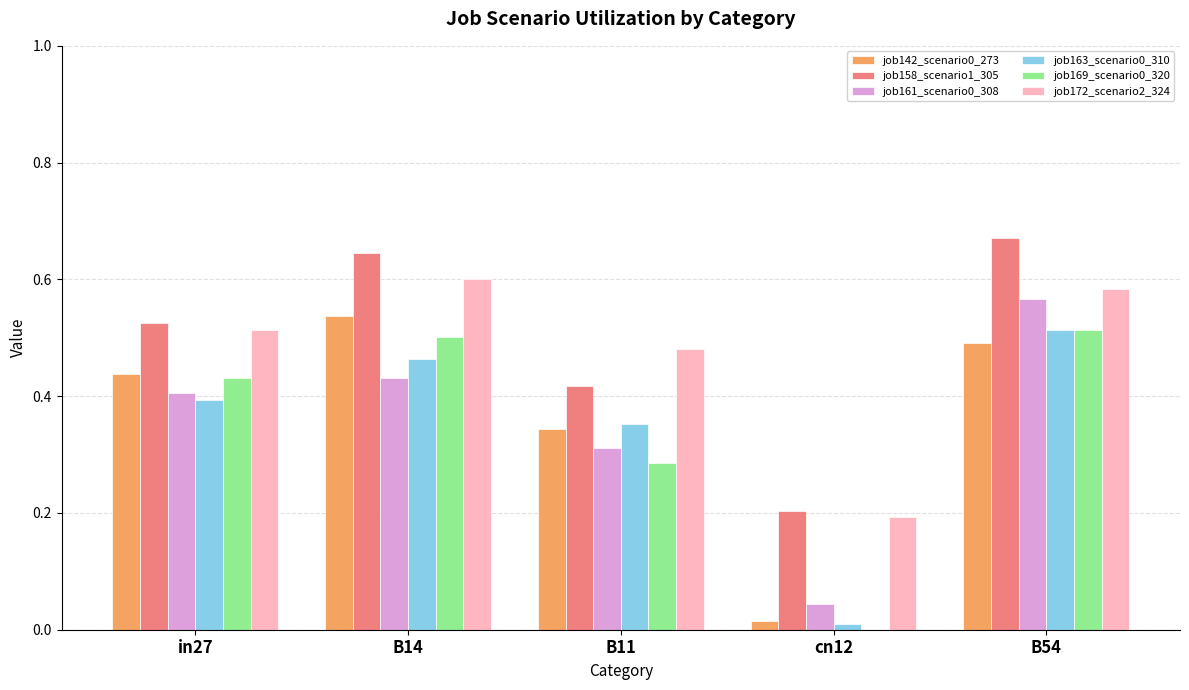

Does the chart contain stacked bars?

No